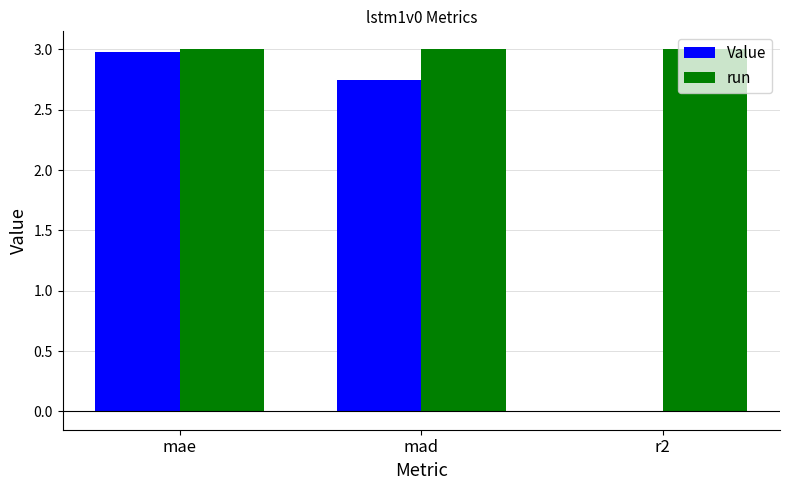

Which series has the largest range (max minus min)?

Value